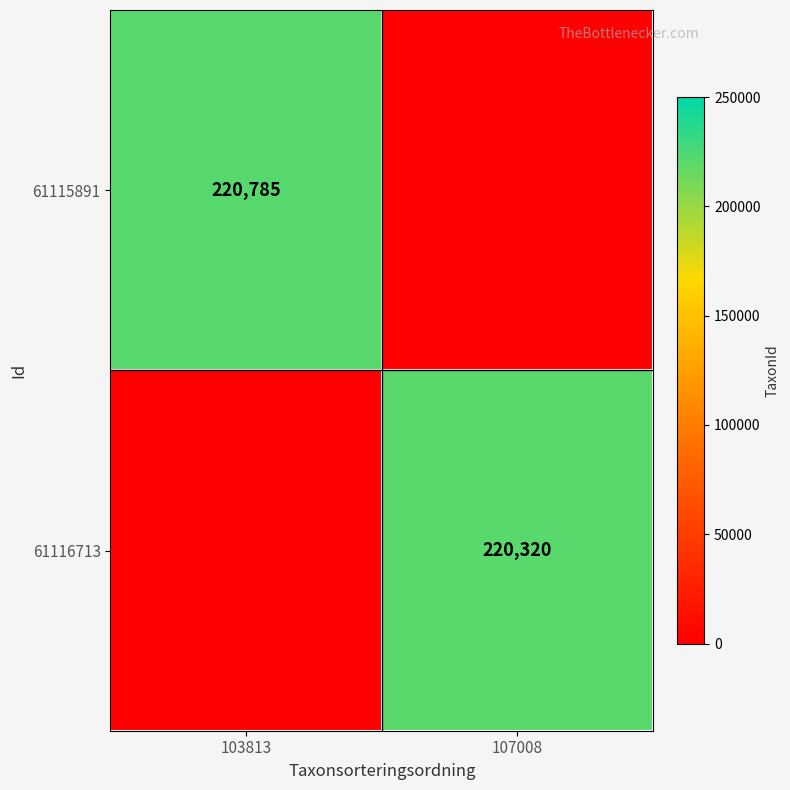

Is the value of 61116713 at 107008 greater than the value of 61115891 at 103813?

No